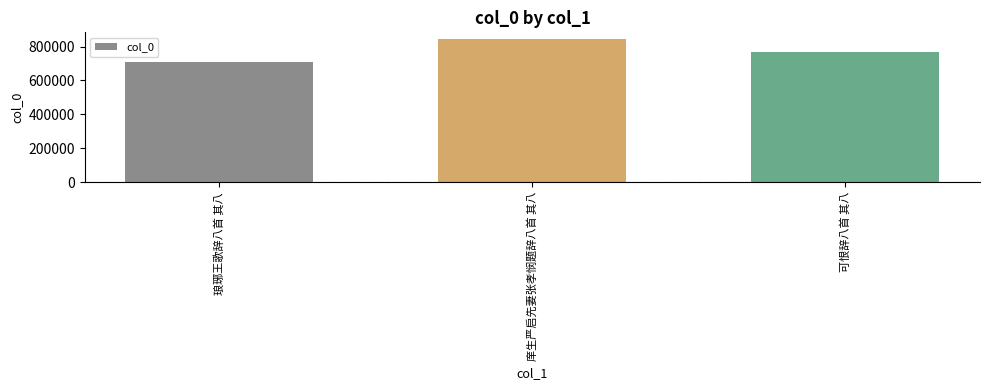

What is the greatest value displayed?

841544